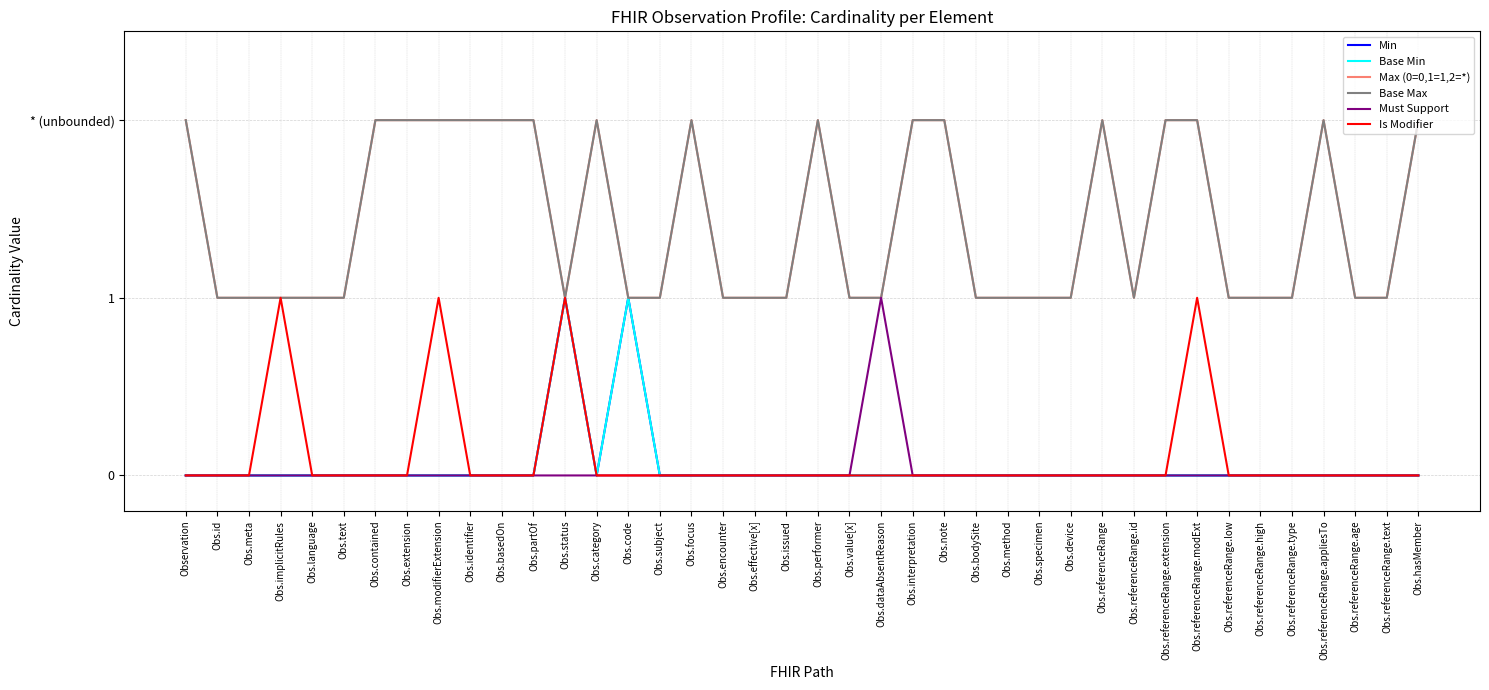

Count the Is Modifier values in the range 0 to 1.

40